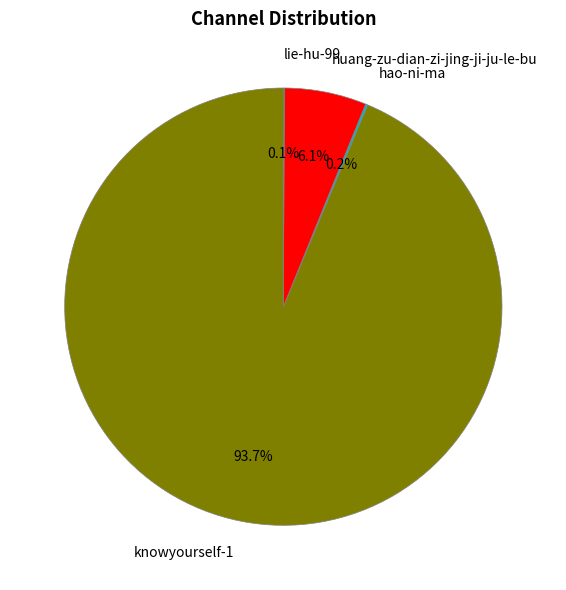

Does knowyourself-1 represent more than half of the total?

Yes